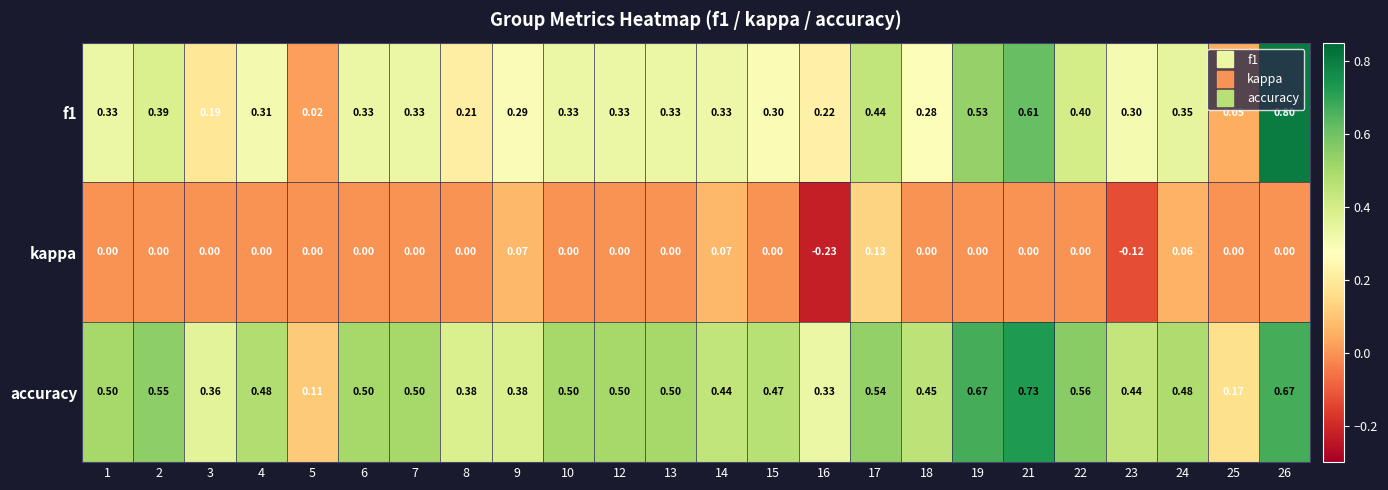

Which series changed the most between 5 and 16?

kappa